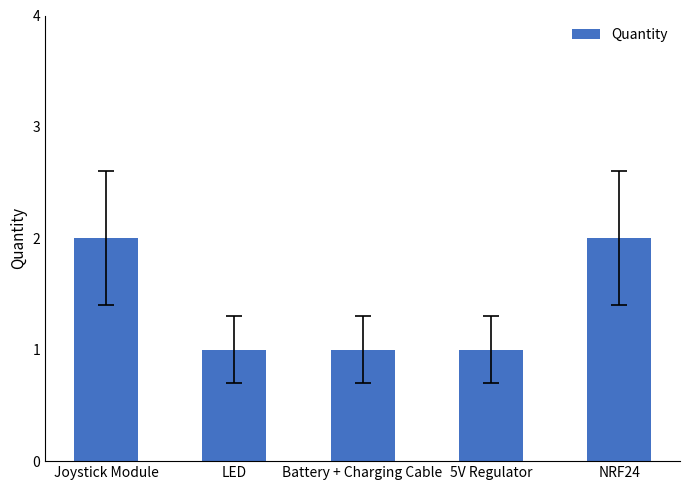

Is it true that the value at Battery + Charging Cable is 0?

False